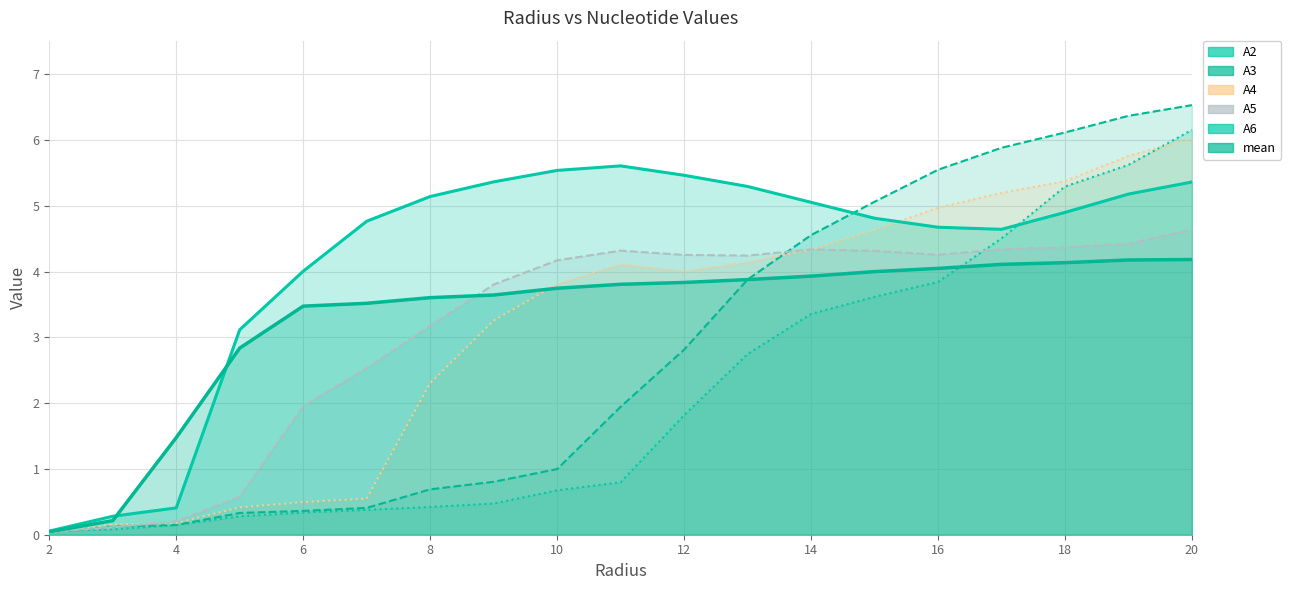

True or false: mean has a value of 2.4 at 20.

False